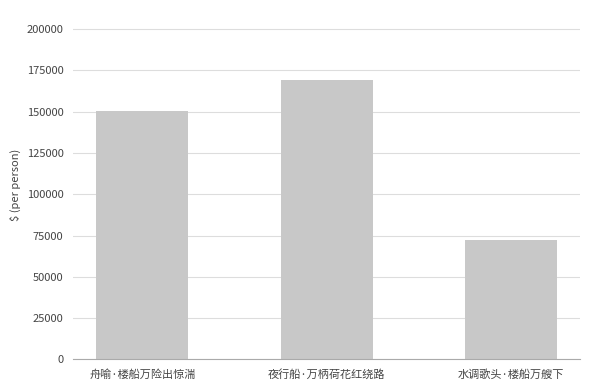

Is it true that the value at 水调歌头·楼船万艘下 is 111063?

False